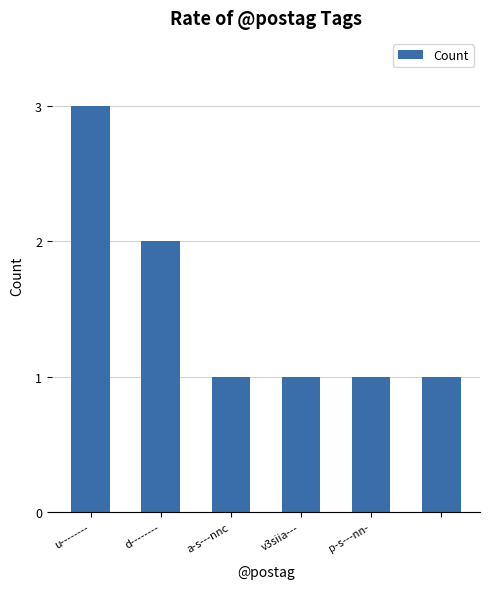

What is the value of the 3rd bar from the left?

1